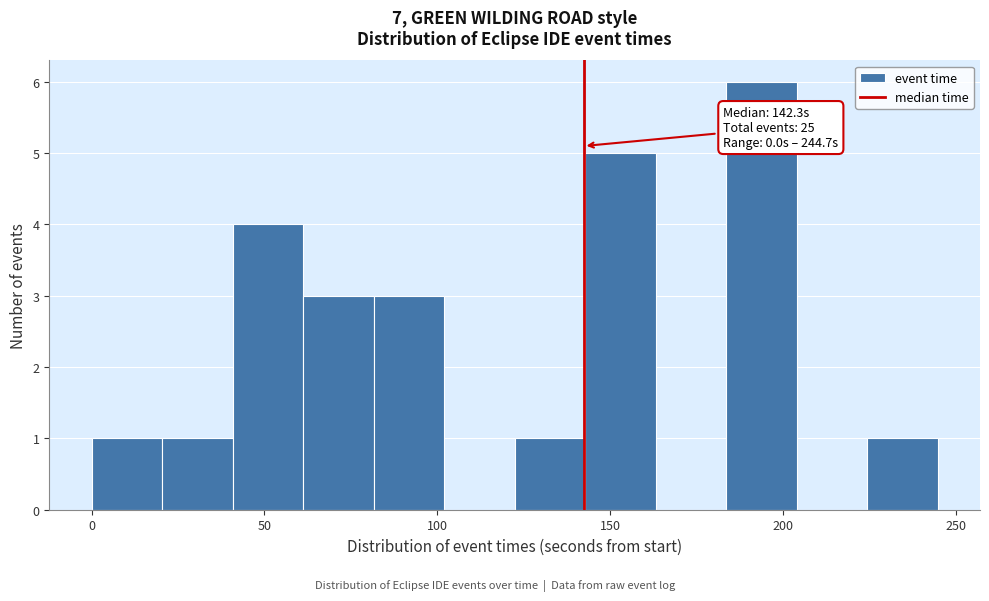

Which range on the x-axis has the tallest bar?

185 to 205